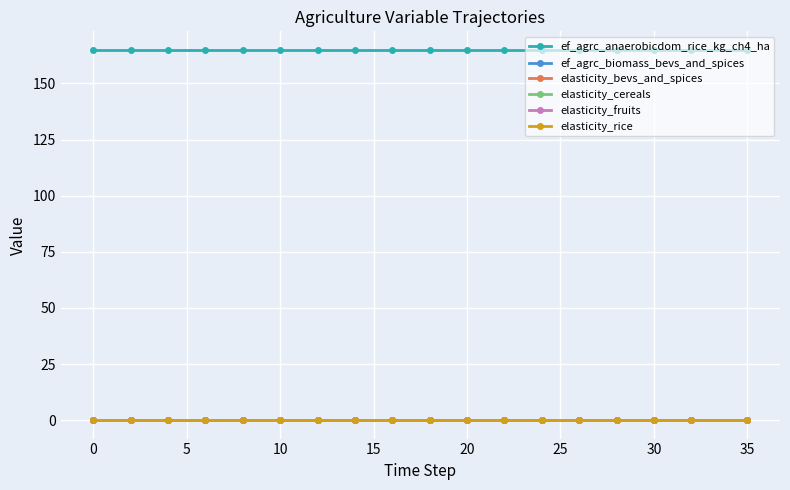

True or false: ef_agrc_biomass_bevs_and_spices and ef_agrc_anaerobicdom_rice_kg_ch4_ha cross at least once.

False